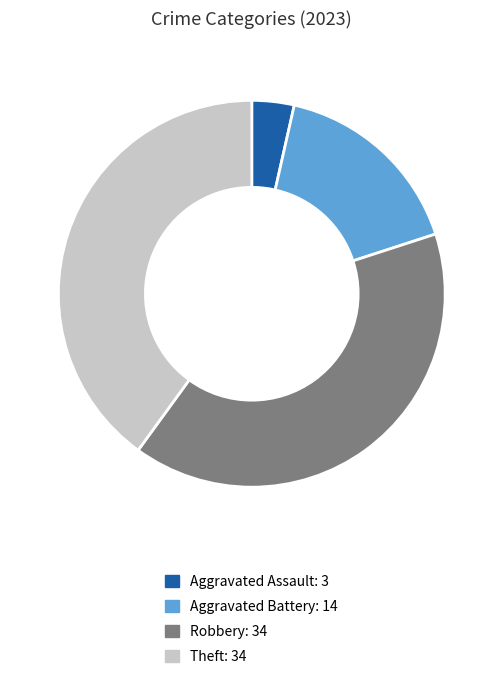

Is there any slice that represents more than half of the pie?

No